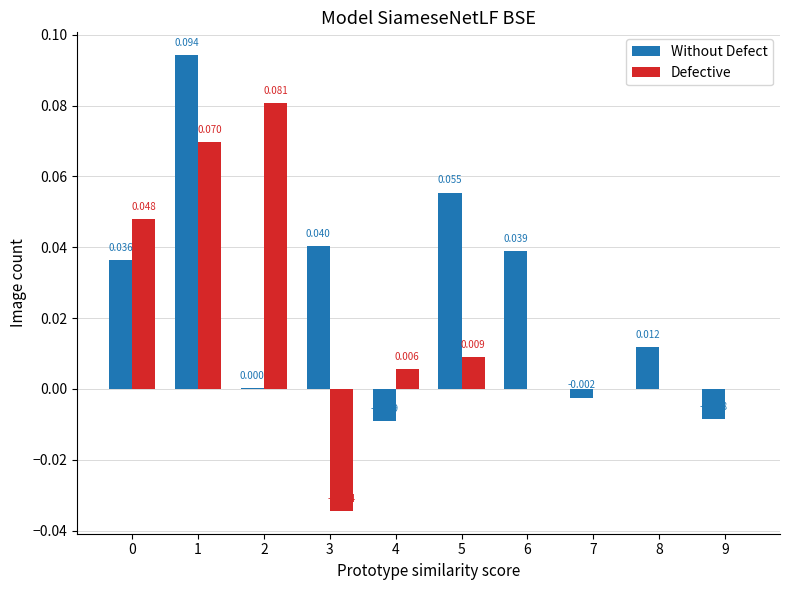

Between 1 and 9, which series saw the biggest shift?

Without Defect